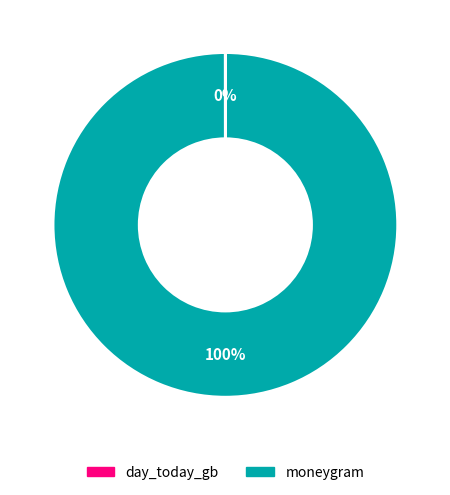

Which slice is the largest?

moneygram